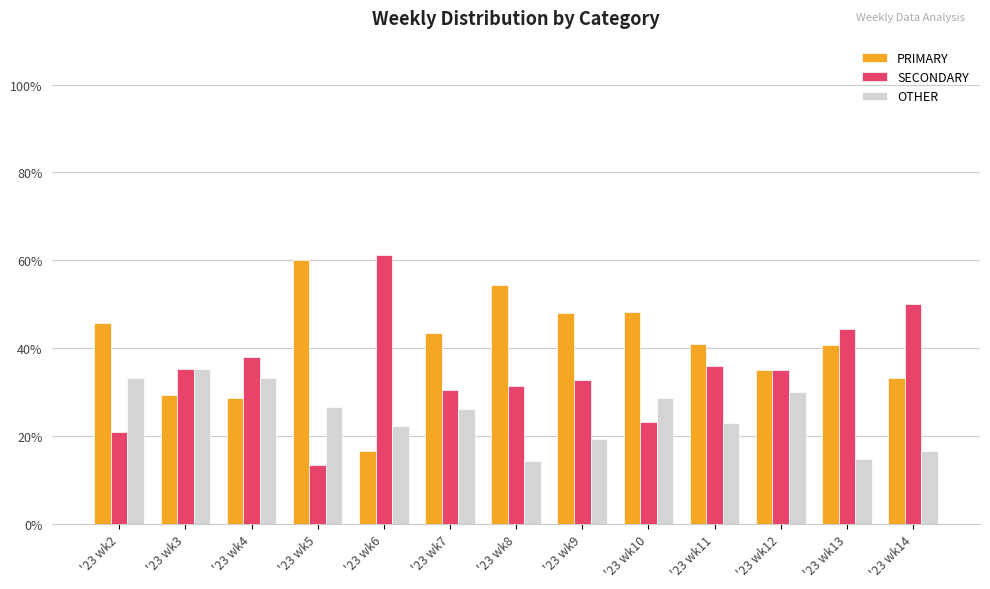

What is the value of the OTHER bar at the 5th from the left?

22.2